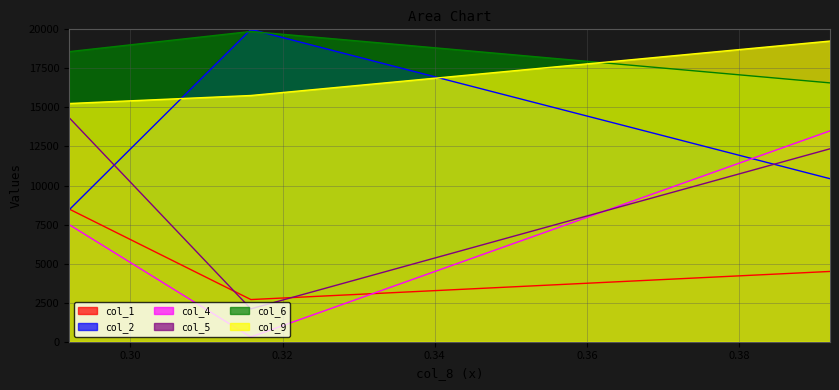

What is the lowest value of the col_1 series?

2699.1